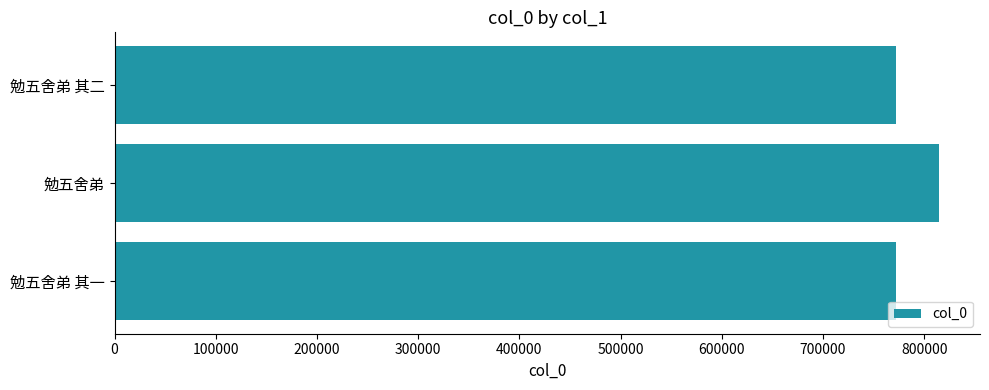

What is the change in value from 勉五舍弟 to 勉五舍弟 其二?

-42465